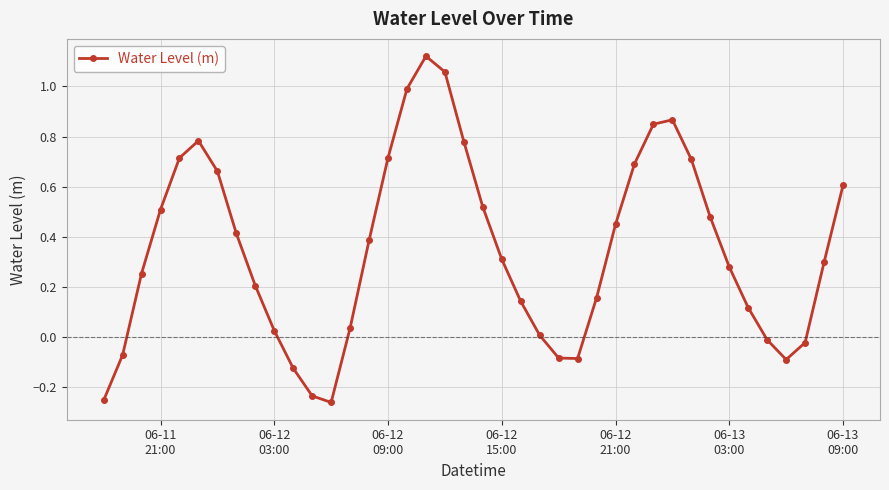

True or false: there are more than 1 points higher than both neighbors.

True